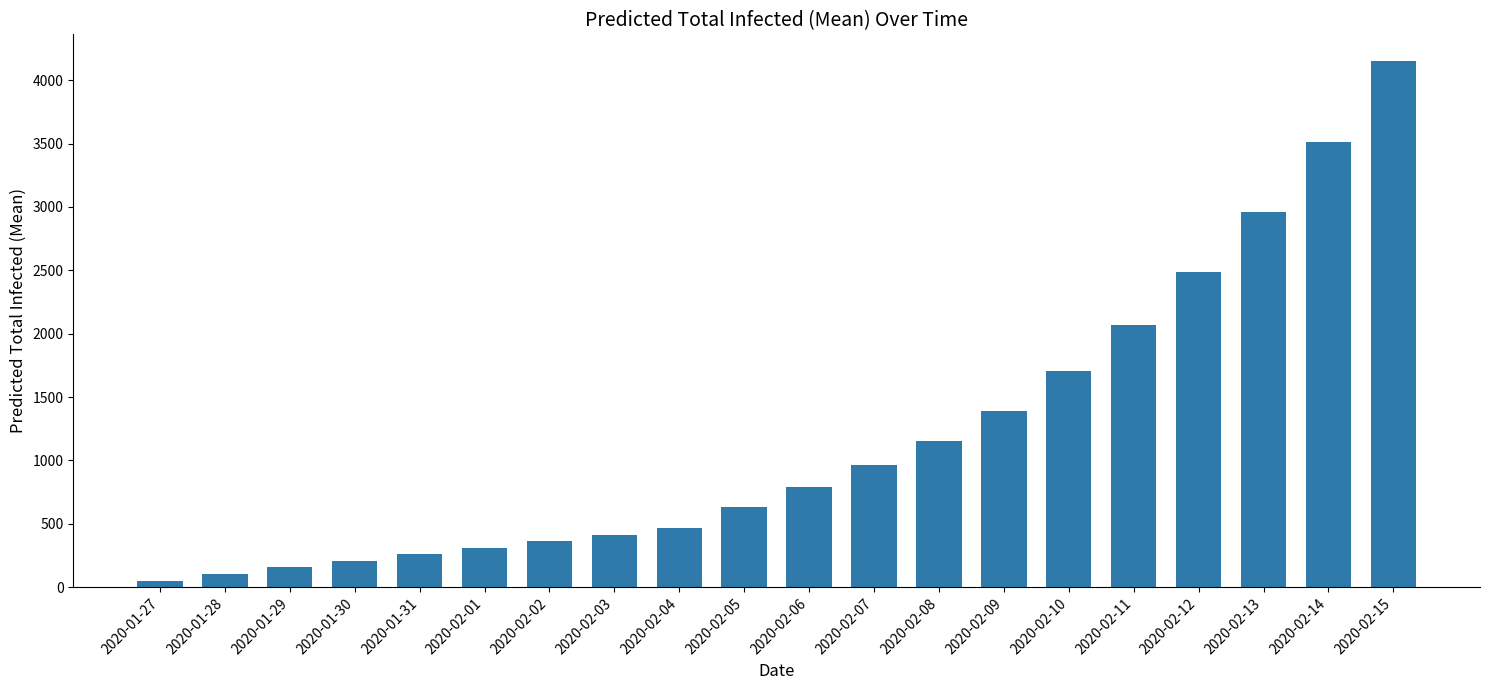

Where is the data nearest to the value 2103?

2020-02-11